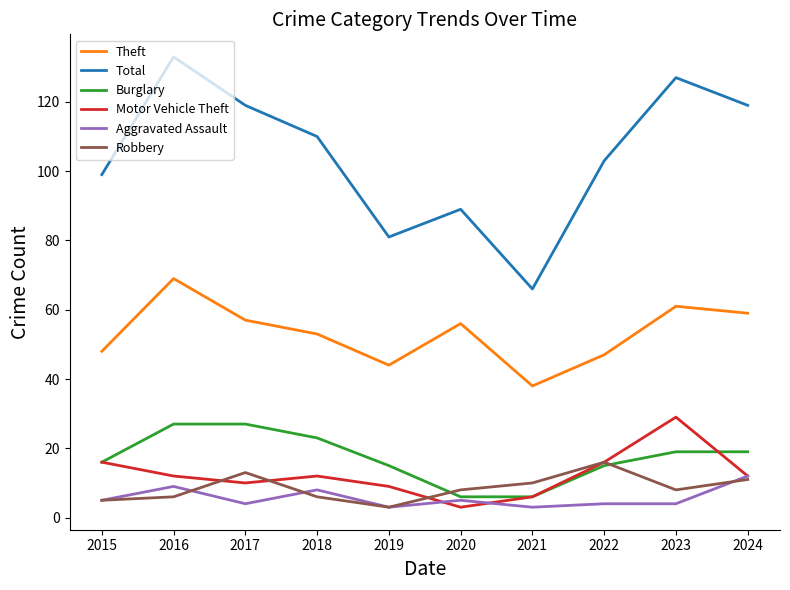

What is the spread (max minus min) of values at 2021?

63